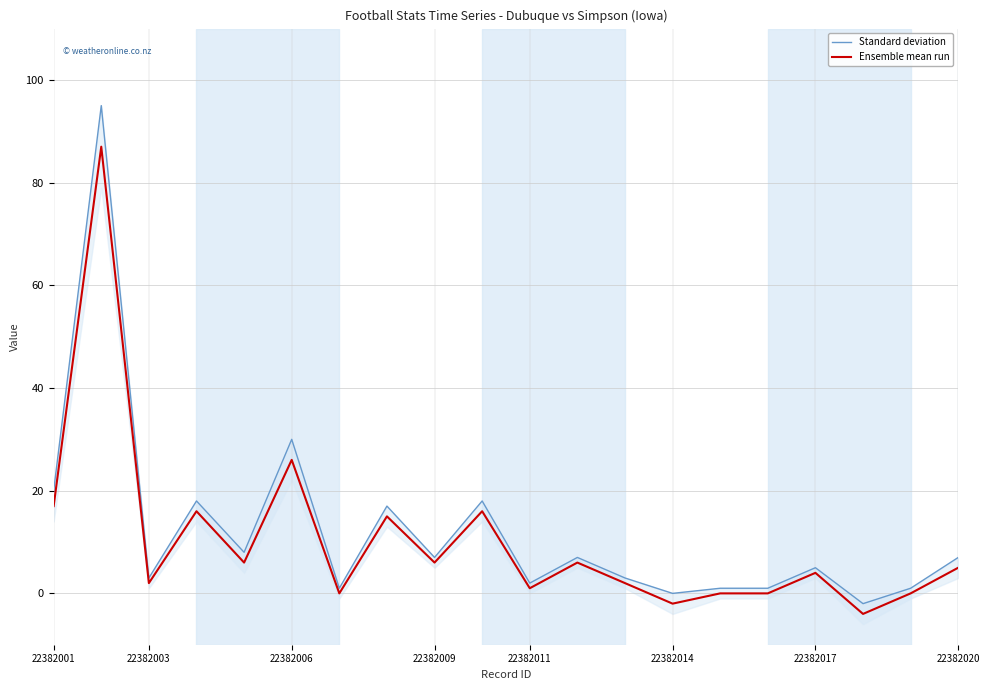

How many lines are shown in the chart?

2